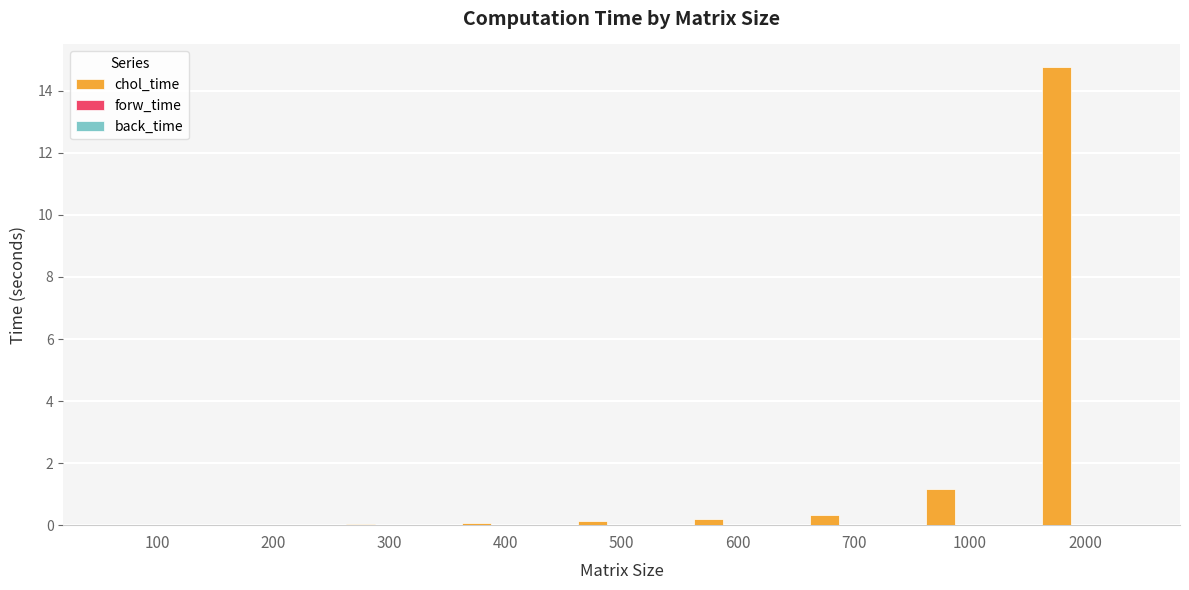

At which label does chol_time reach its peak?

2000